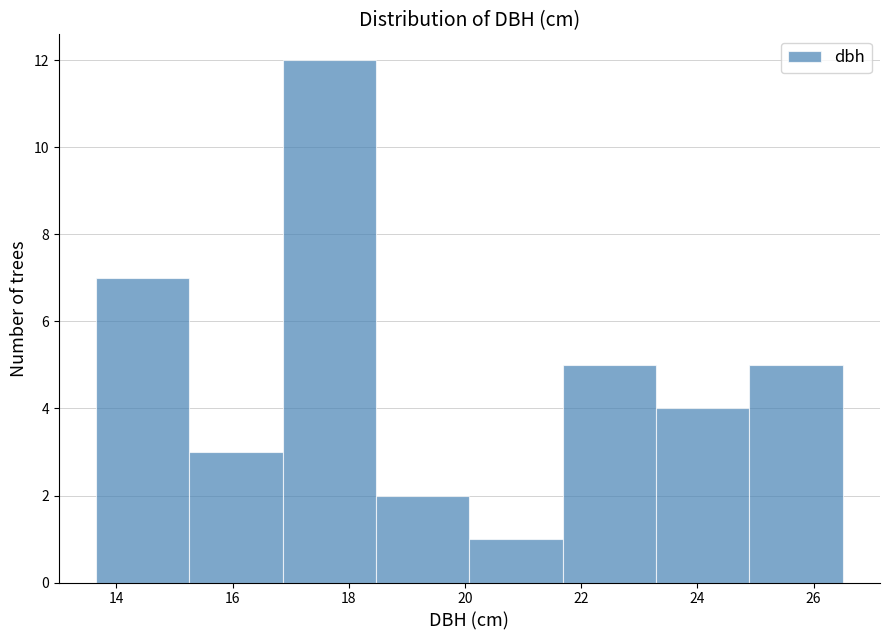

Reading left to right, list every bar in this chart as the range it spans on the x-axis followed by its height. Neither the bar edges nor the heights are printed on the chart, so give them approximately, as read against the axes.

13.6 to 15.2: 7
15.2 to 16.8: 3
16.8 to 18.4: 12
18.4 to 20.0: 2
20.0 to 21.6: 1
21.6 to 23.2: 5
23.2 to 24.8: 4
24.8 to 26.6: 5